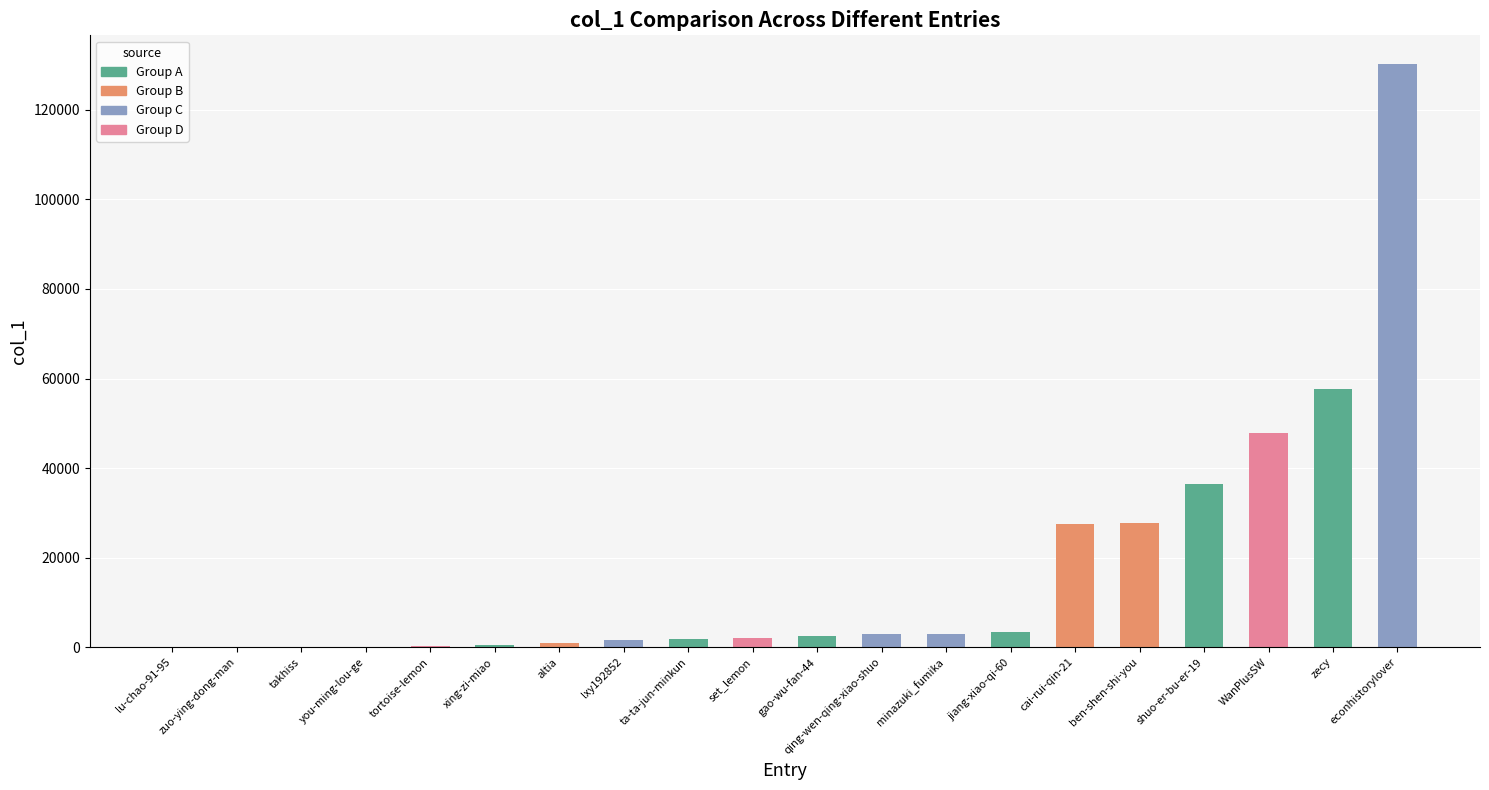

What is the sum of all values?

346510